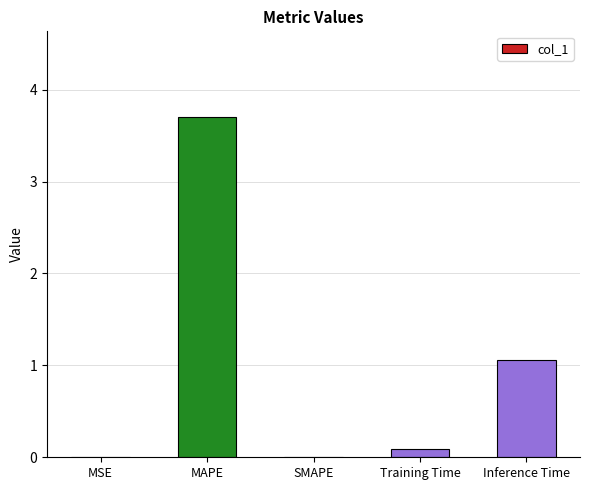

True or false: the data shows 3.7 at MAPE.

True